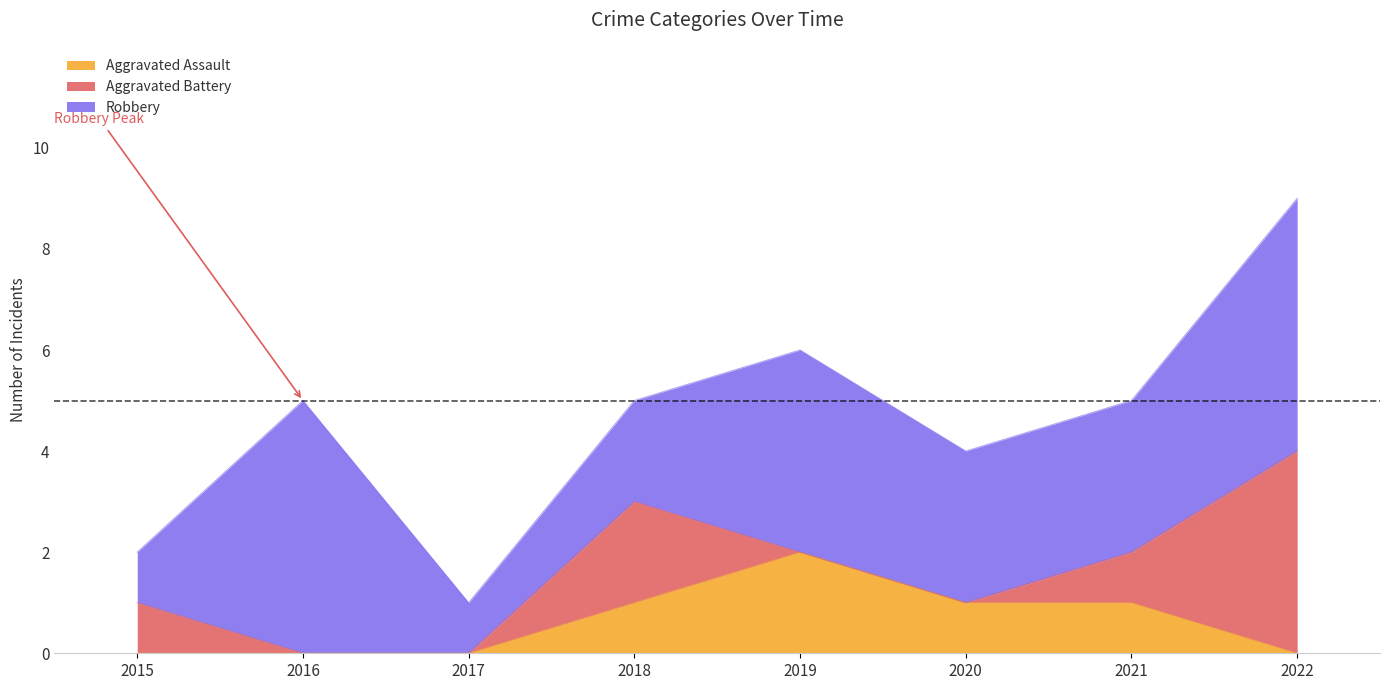

What is the difference between the maximum and minimum values in the Aggravated Battery series?

4